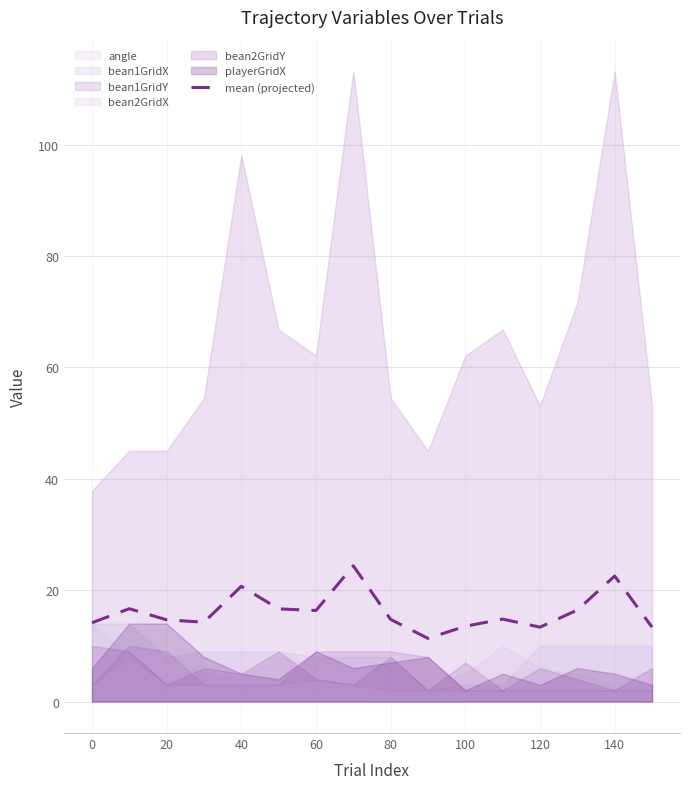

How many data points are above 14?

12